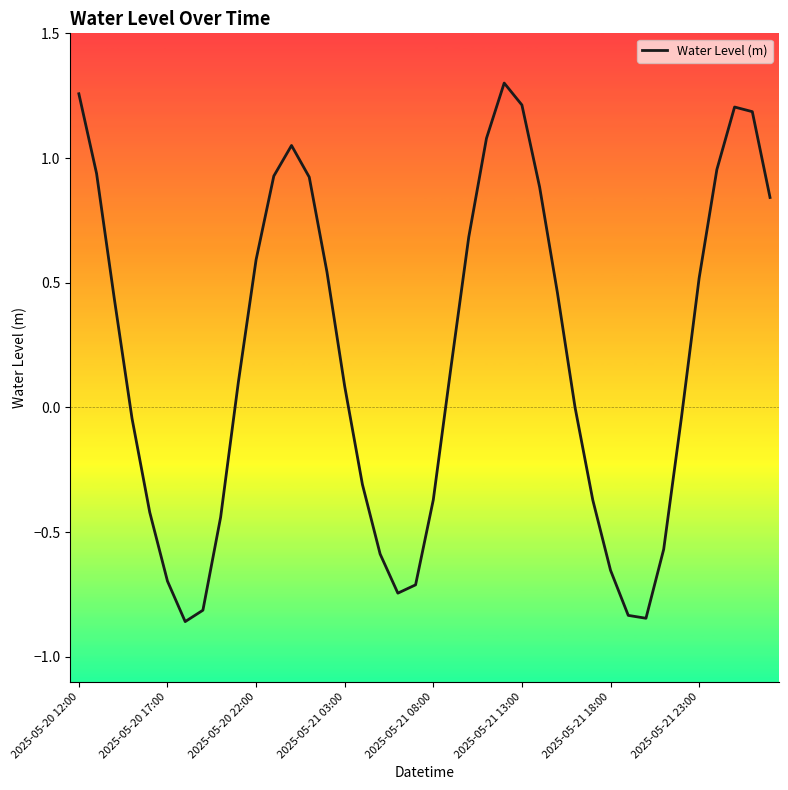

Reading left to right, list all the values displayed in this chart.

1.3	0.9	0.4	-0.0	-0.4	-0.7	-0.9	-0.8	-0.4	0.1	0.6	0.9	1.1	0.9	0.5	0.1	-0.3	-0.6	-0.7	-0.7	-0.4	0.2	0.7	1.1	1.3	1.2	0.9	0.5	-0.0	-0.4	-0.7	-0.8	-0.8	-0.6	-0.0	0.5	1.0	1.2	1.2	0.8